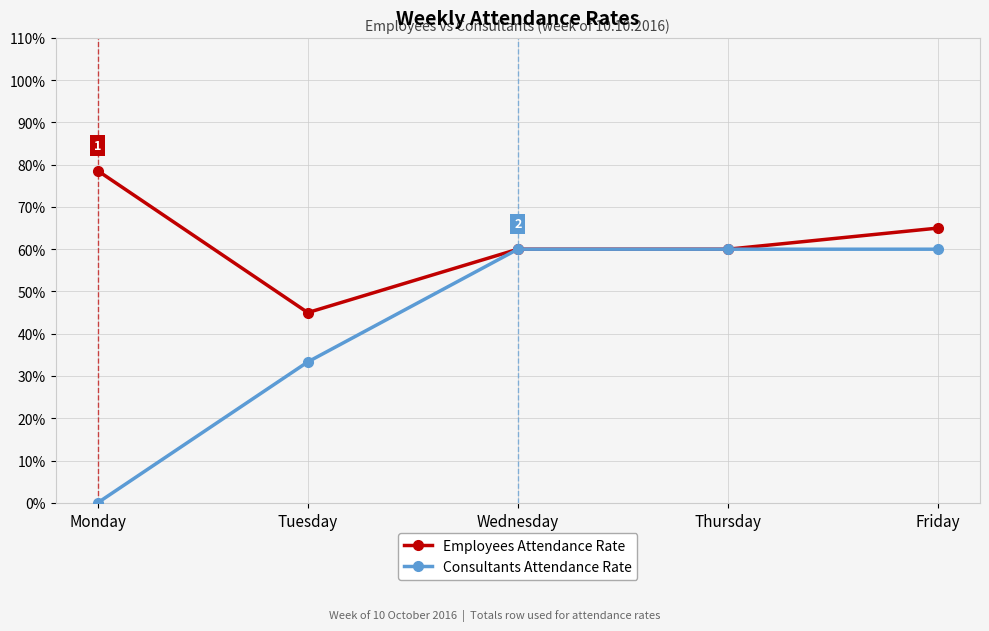

Is this an area chart (filled region under the line)?

No